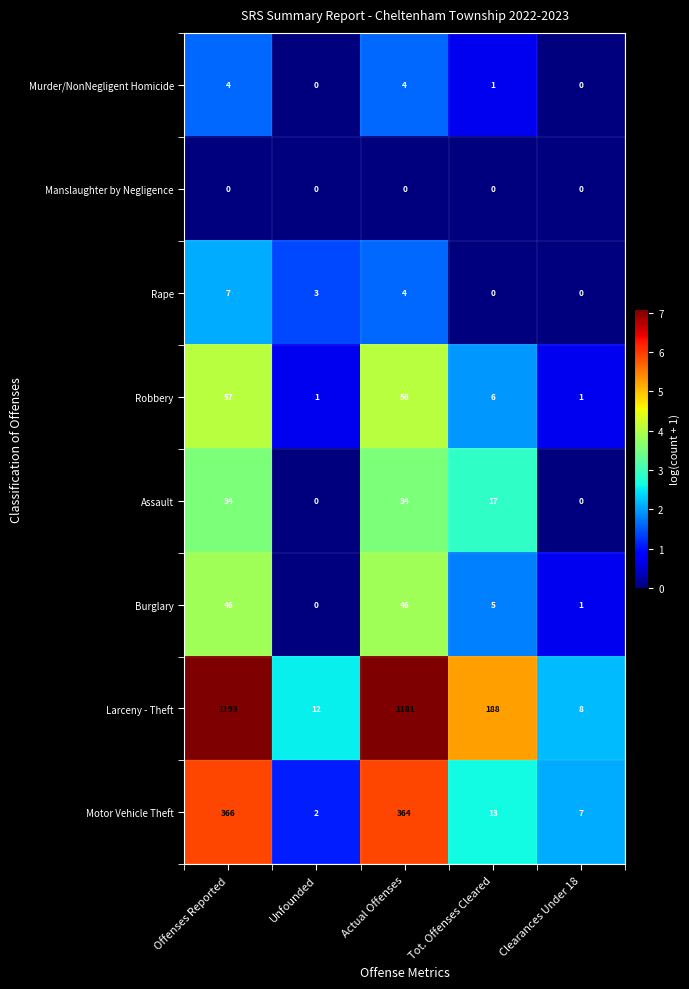

Which label corresponds to the largest value in the chart?

Offenses Reported